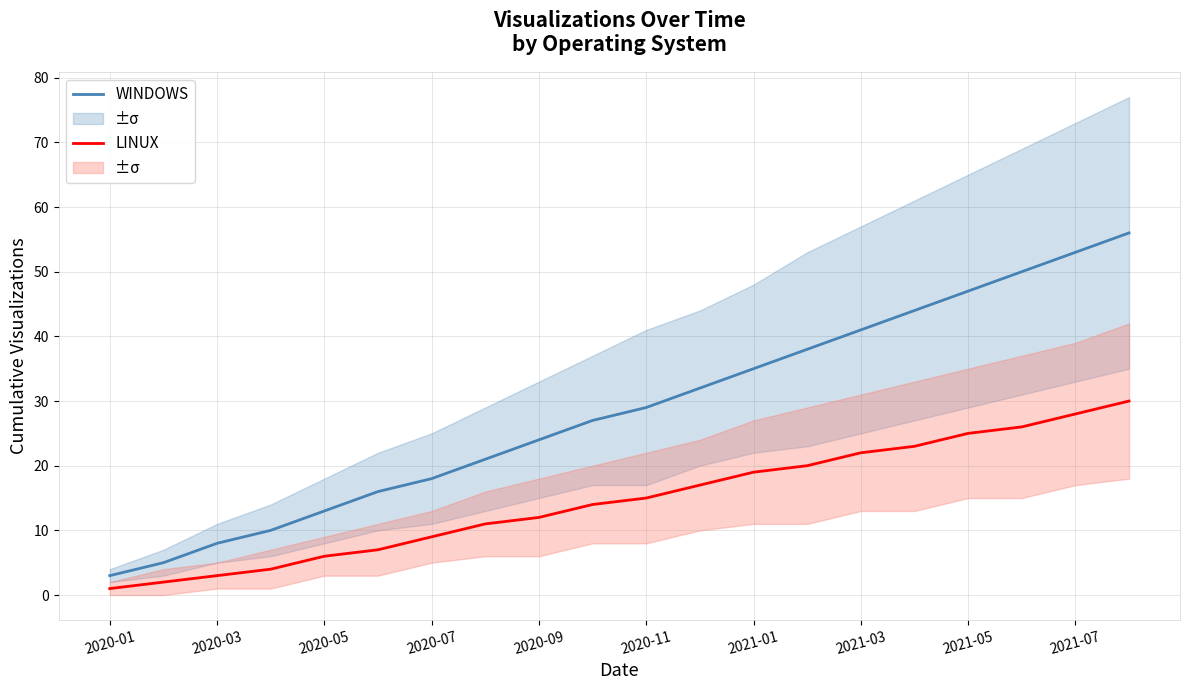

How many values in the WINDOWS series exceed 29?

9